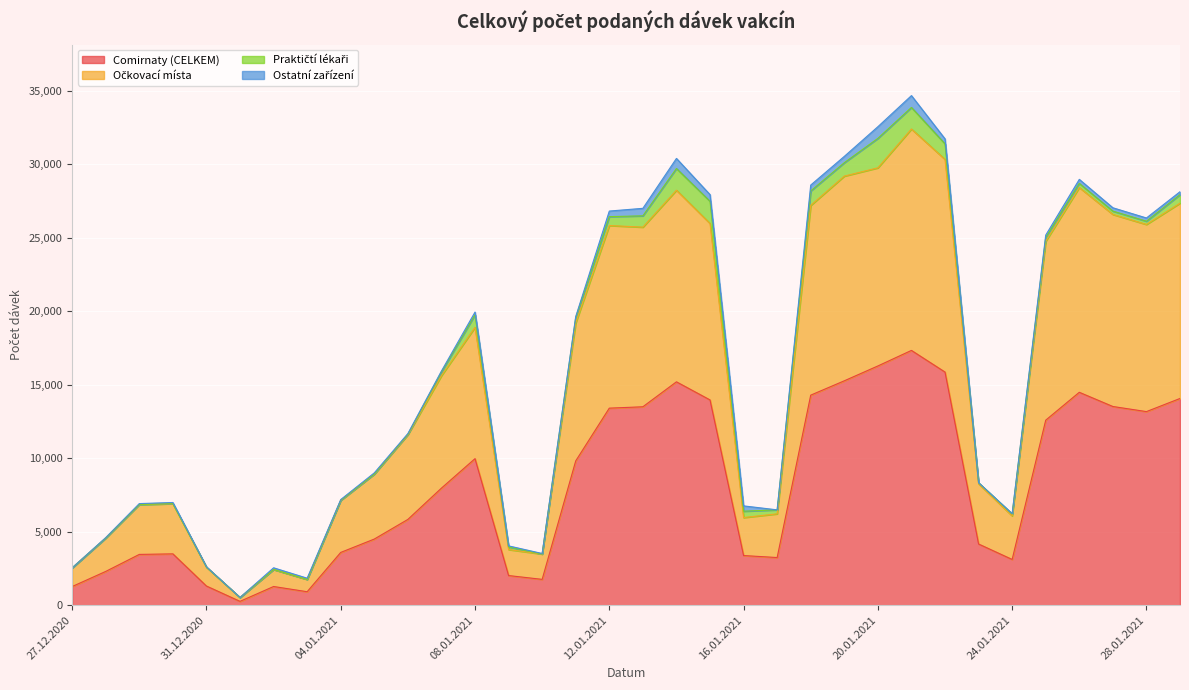

True or false: Comirnaty (CELKEM) has a value of 6260 at 28.01.2021.

False